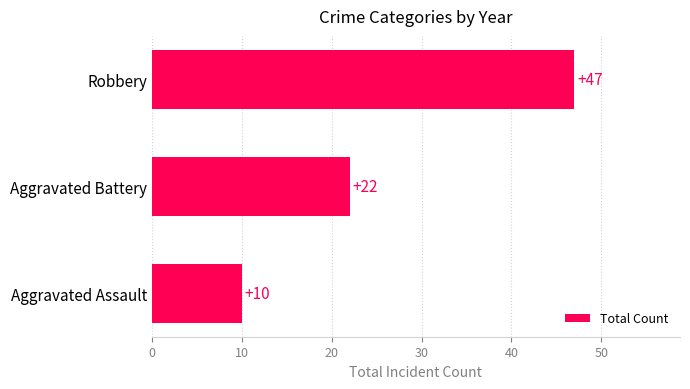

What is the maximum value shown in the chart?

47